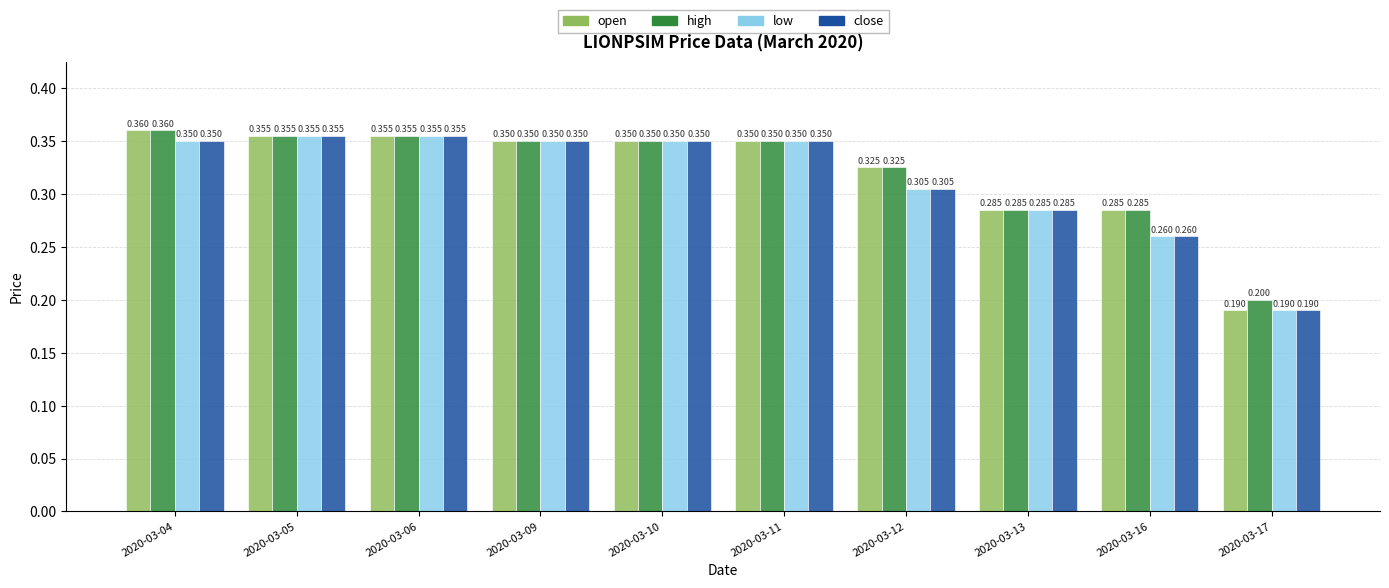

Which series has the widest spread of values?

open